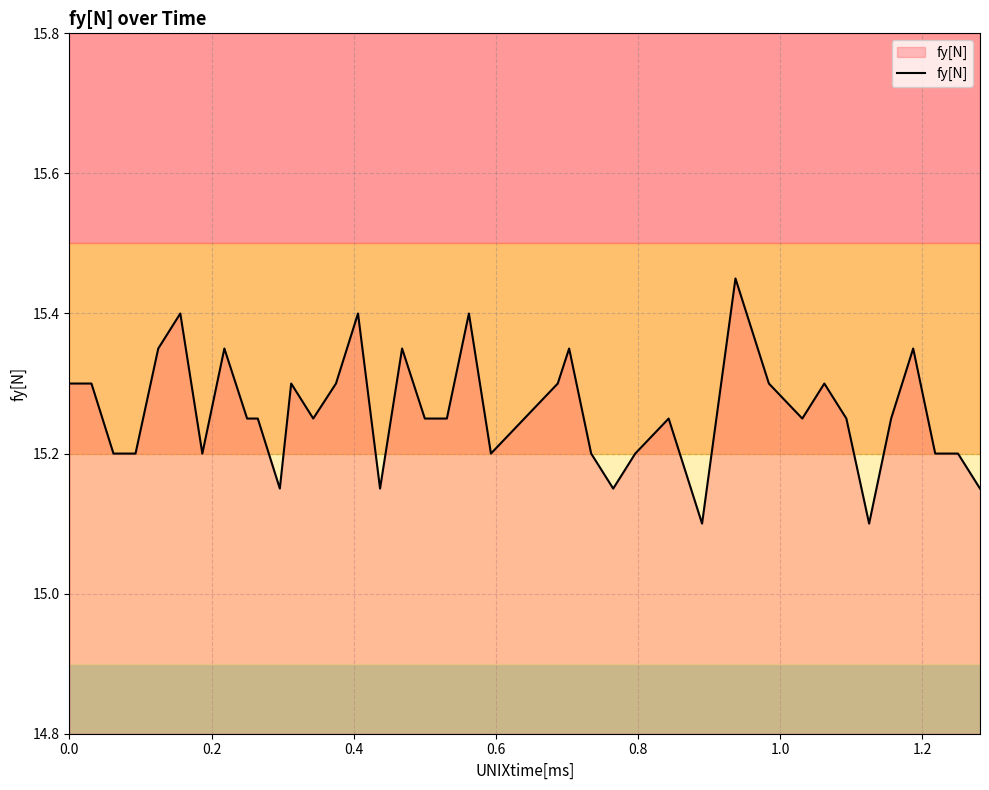

Does the chart display data point markers on the line(s)?

No